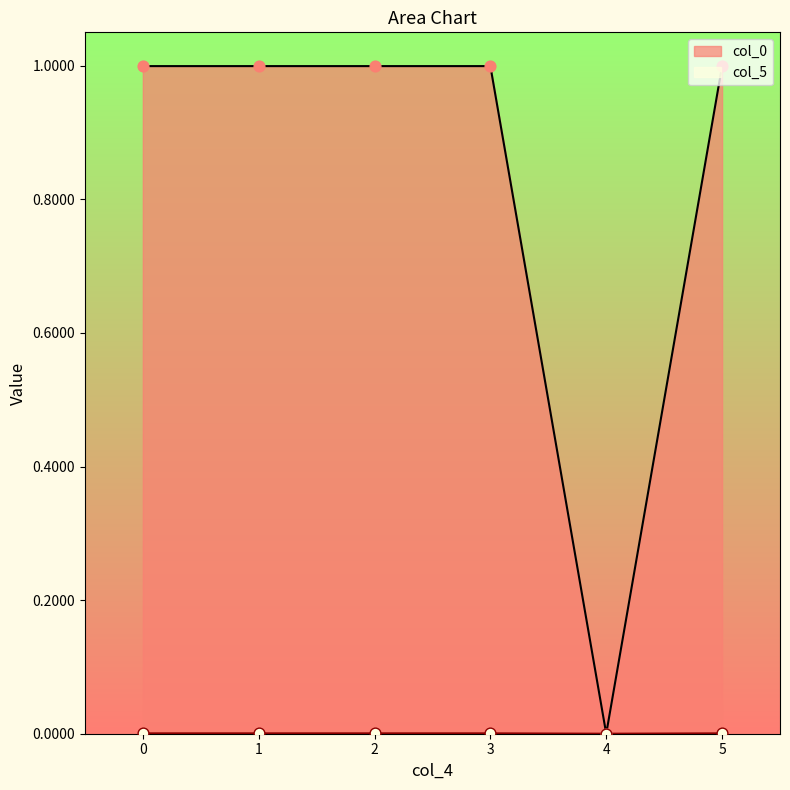

What are all the series names shown in the legend?

col_0, col_5